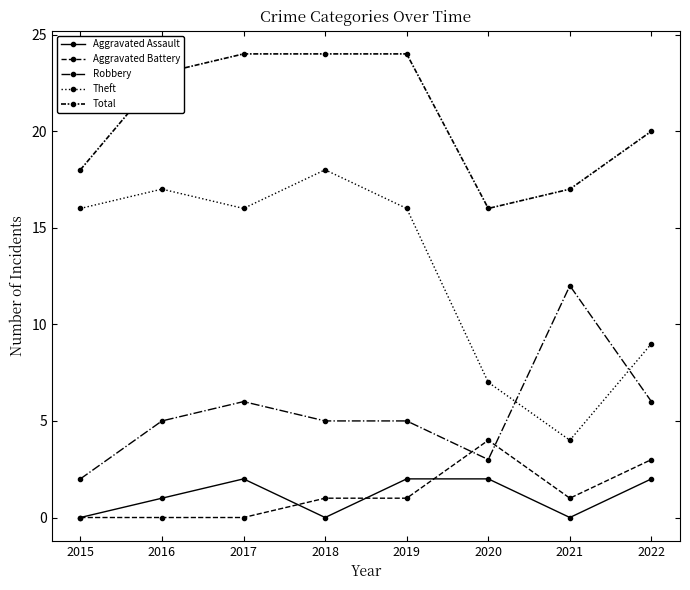

Rank the categories by Aggravated Assault value from highest to lowest.

2017, 2019, 2020, 2022, 2016, 2015, 2018, 2021